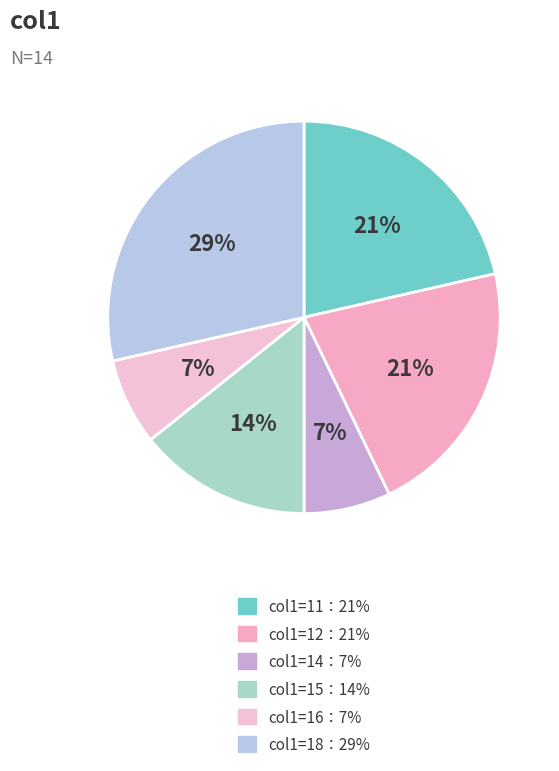

How many slices are in this pie chart?

6